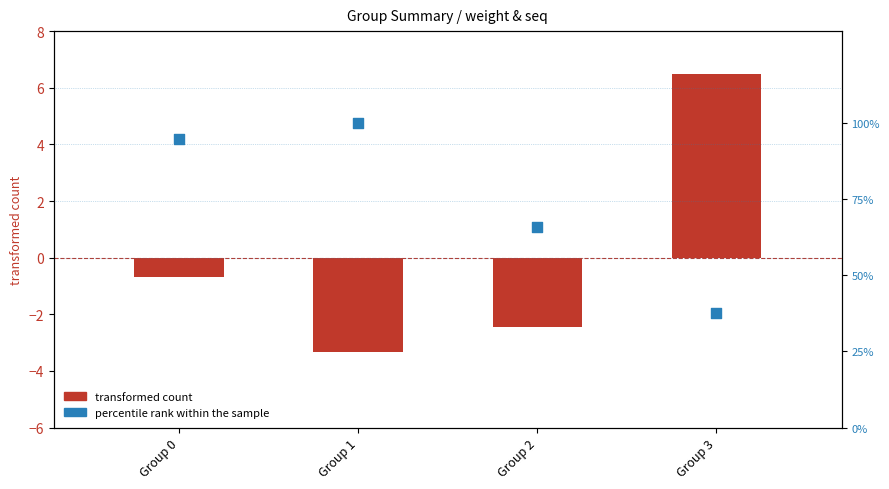

Which series has the largest Y range (max minus min)?

transformed count (mean weight centred)